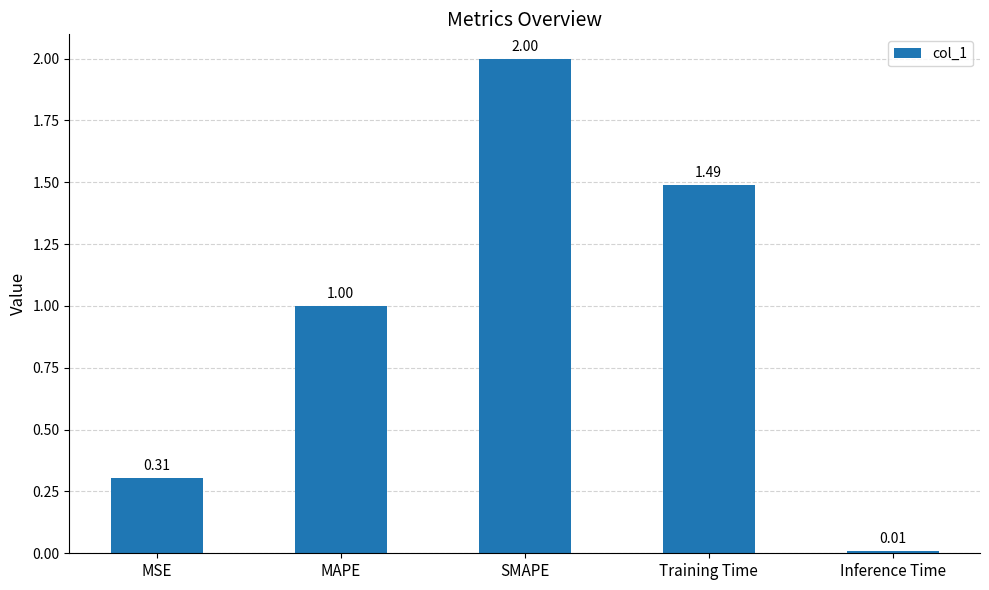

What position from the left is MSE?

1